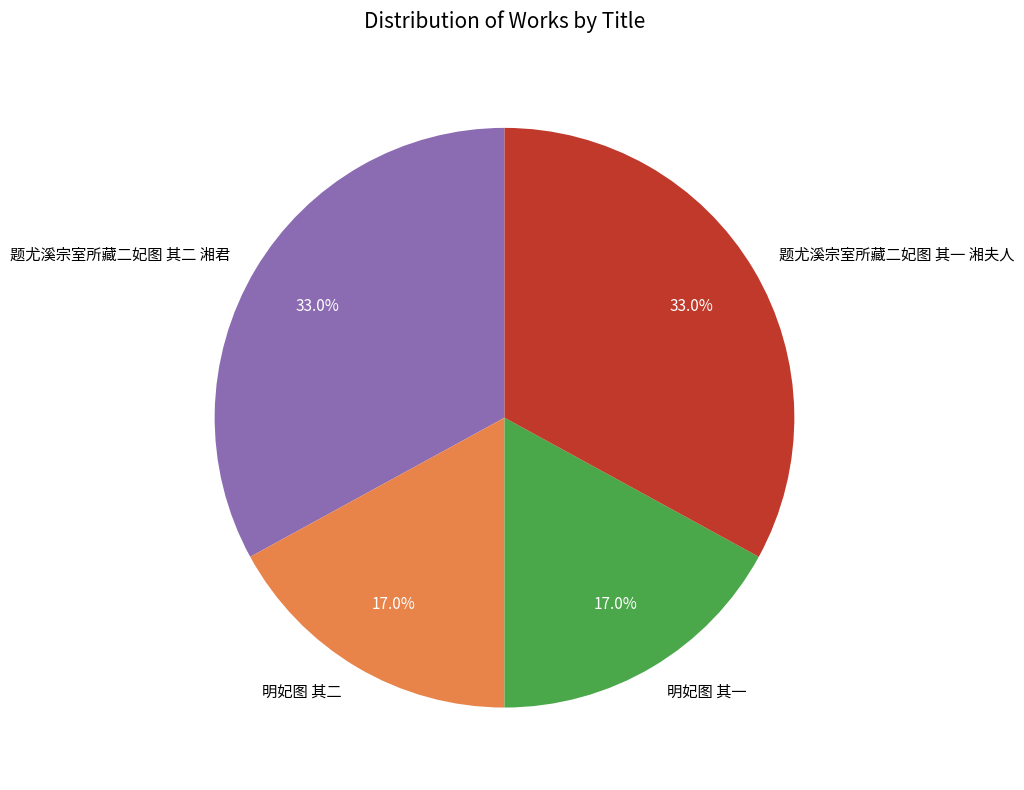

How much of the chart is everything except 明妃图 其二?

83.0%